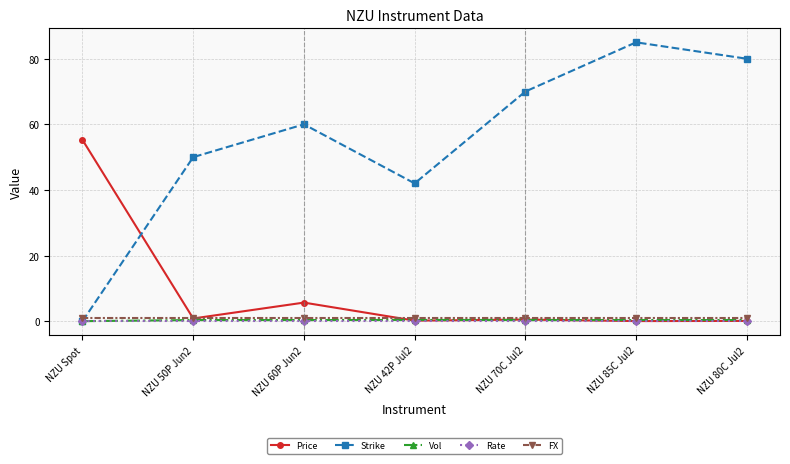

Which series has the largest total across all categories?

Strike